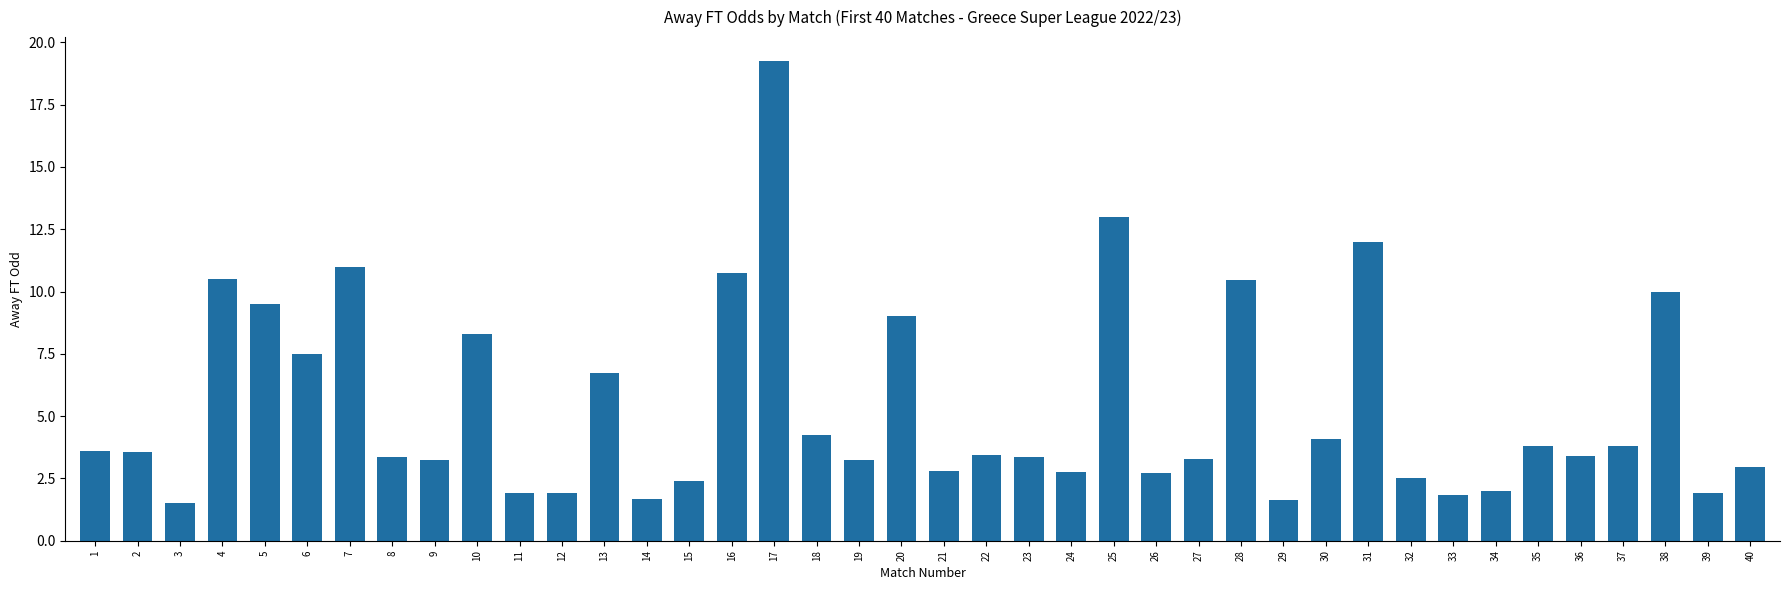

What is the sum of the values at 1 and 20?

12.6